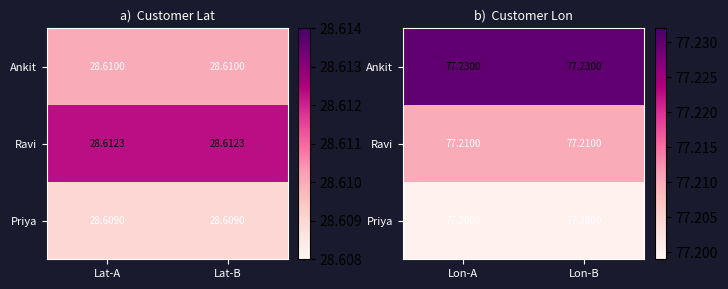

The Ravi series shows 35.0 at Lon-B. True or false?

False